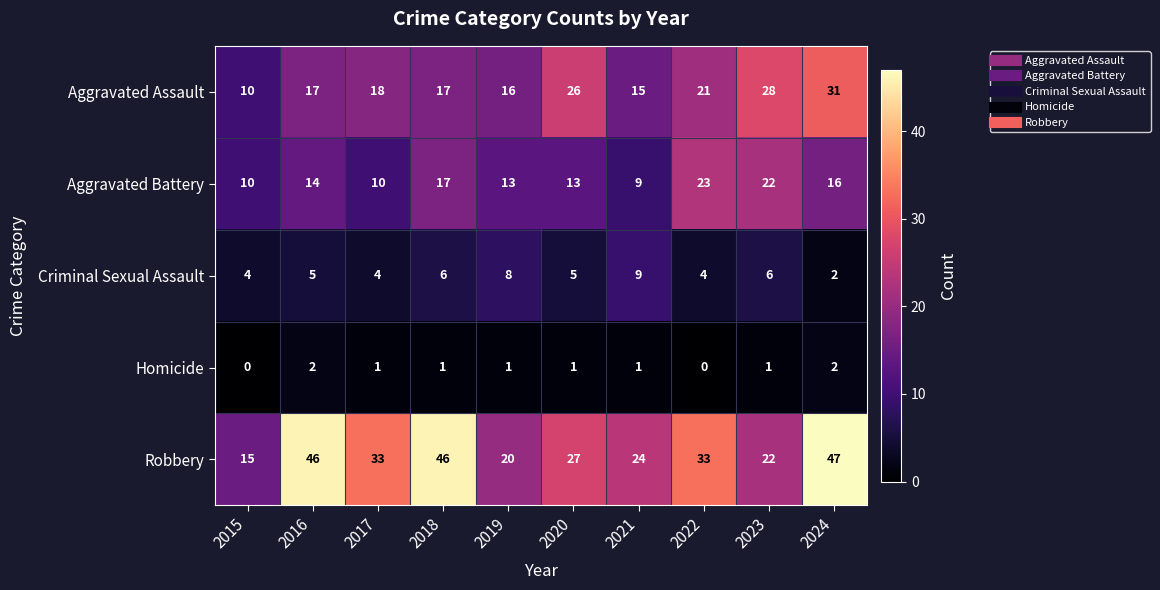

Which series has the largest total across all categories?

Robbery